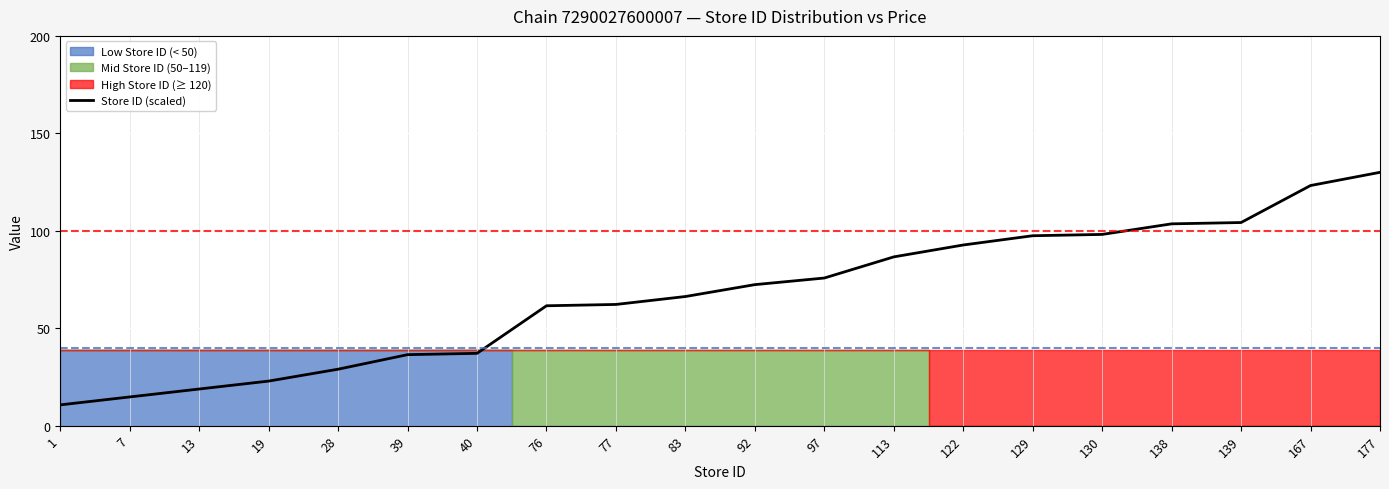

Reading left to right, what are all the values shown in this chart?

1=10.7	7=14.7	13=18.8	19=22.9	28=29.0	39=36.4	40=37.1	76=61.5	77=62.2	83=66.3	92=72.4	97=75.8	113=86.6	122=92.7	129=97.5	130=98.1	138=103.6	139=104.2	167=123.2	177=130.0